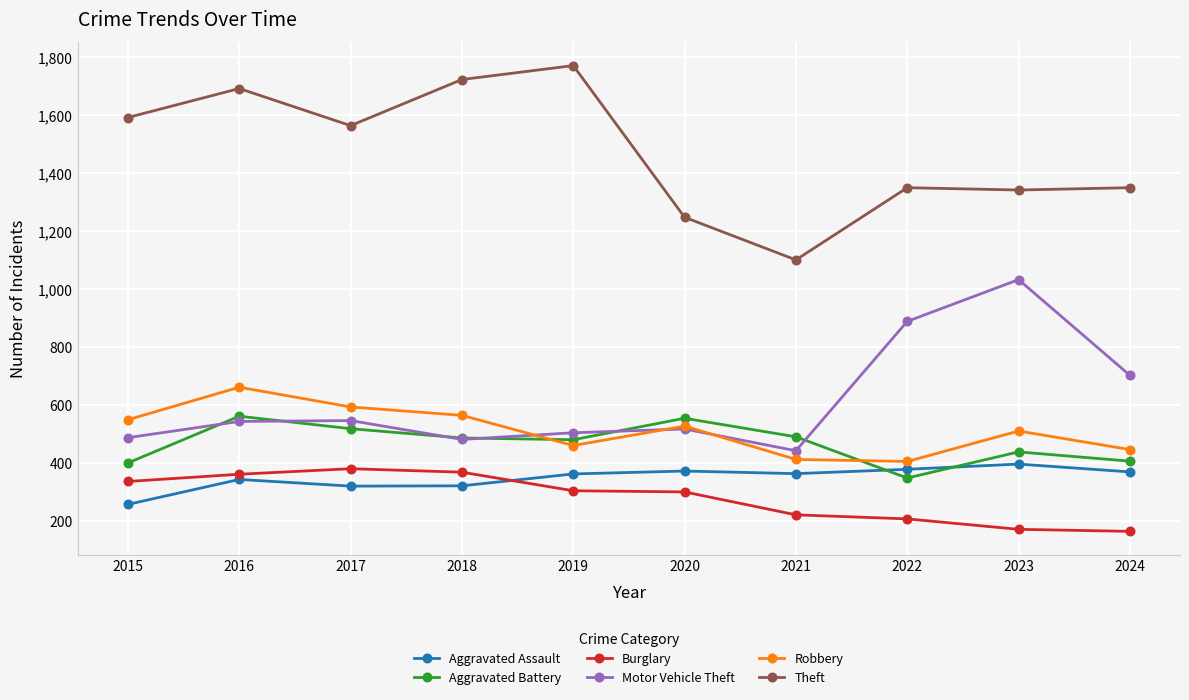

Rank the series by their maximum value, from lowest to highest.

Burglary, Aggravated Assault, Aggravated Battery, Robbery, Motor Vehicle Theft, Theft